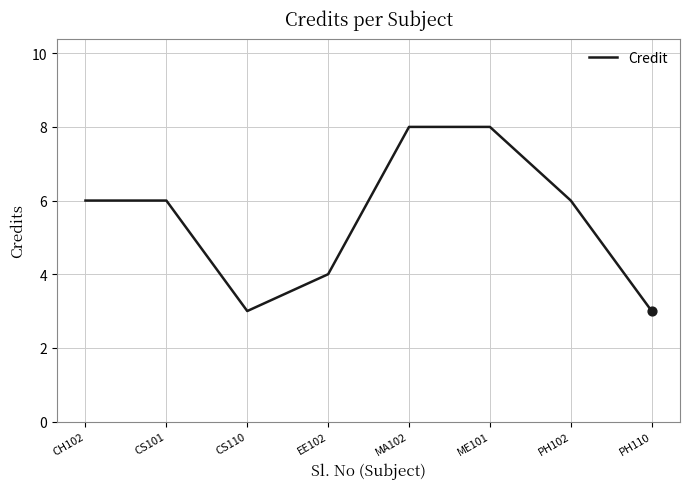

Approximately how many times larger is the value at ME101 compared to EE102?

2.0